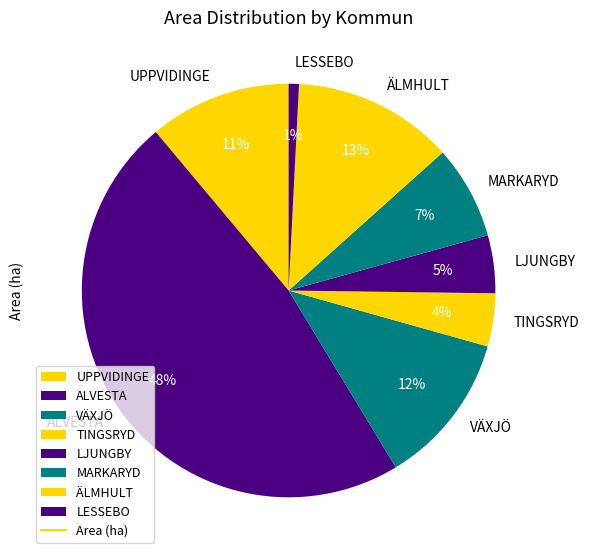

Count the number of slices in the pie.

8